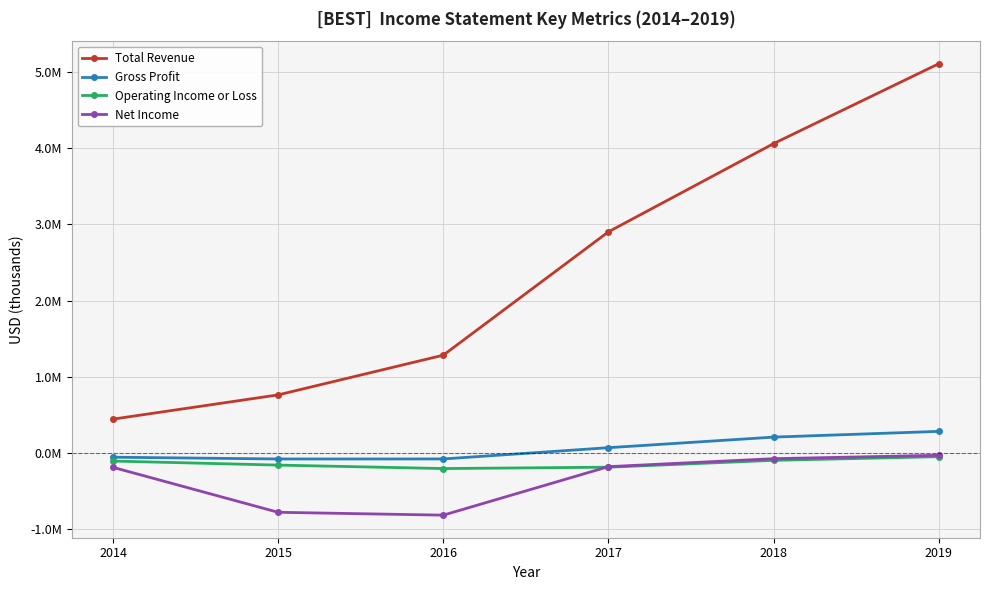

Rank the categories by Operating Income or Loss value from highest to lowest.

2019, 2018, 2014, 2015, 2017, 2016